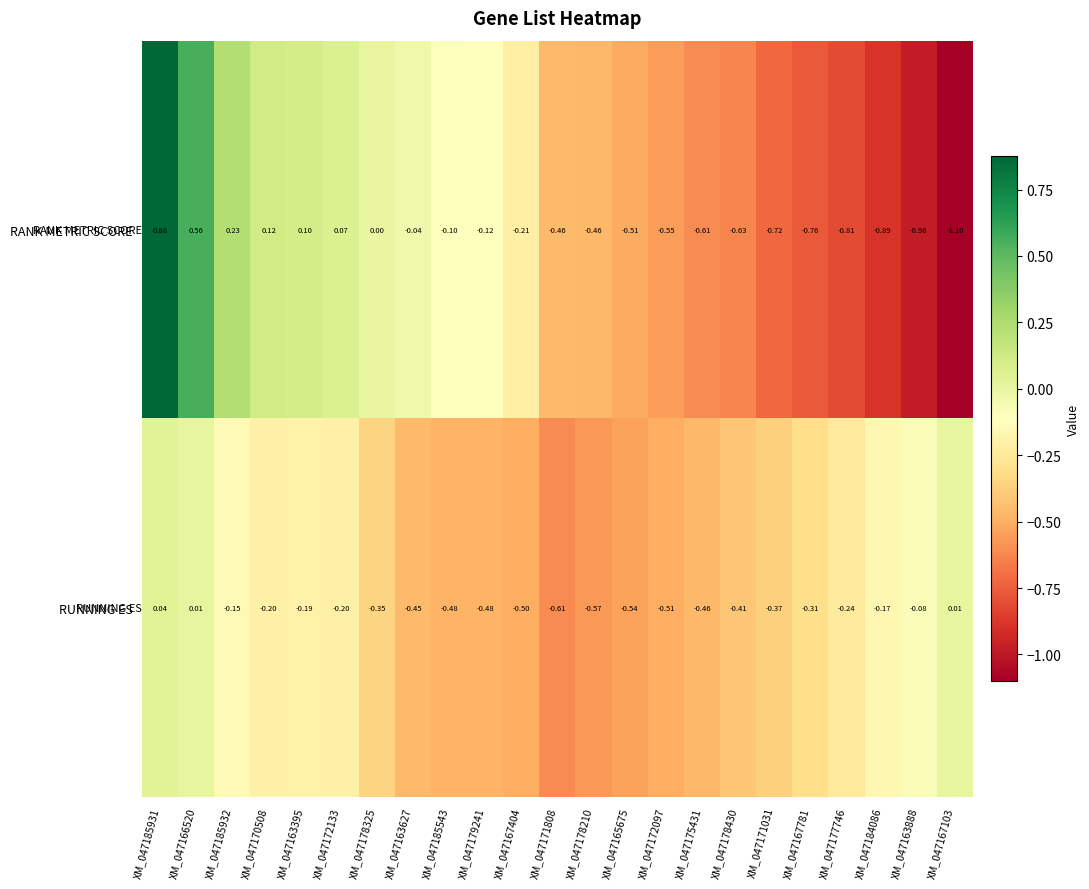

Is the value of RANK METRIC SCORE at XM_047167404 greater than the value of RUNNING ES at XM_047185543?

Yes